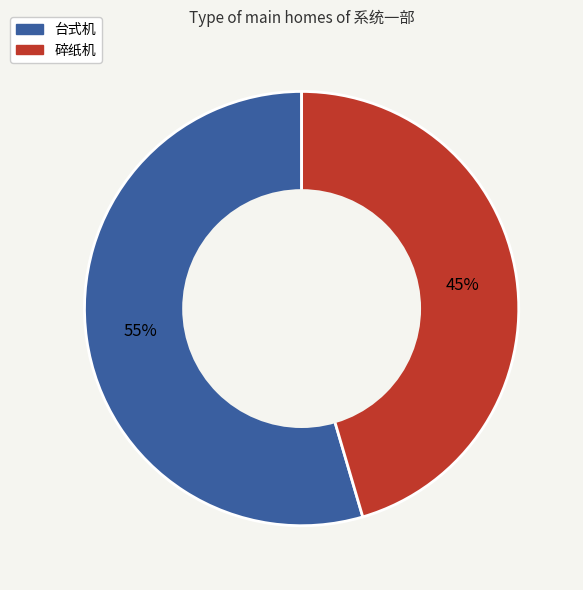

Is there any slice that represents more than half of the pie?

Yes